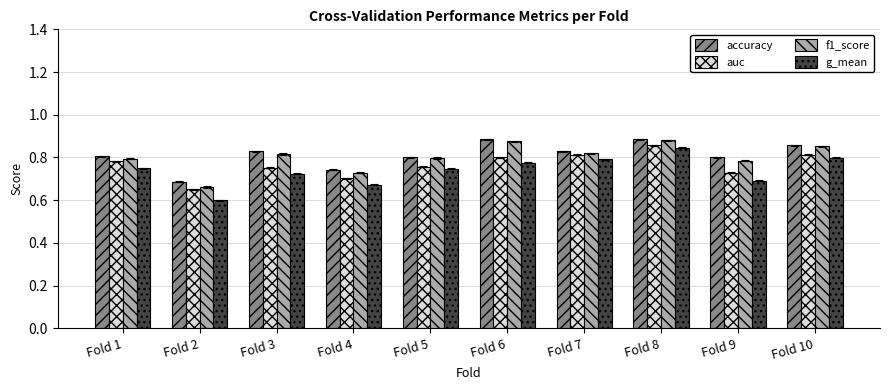

What is the sum of the f1_score values at Fold 1 and Fold 8?

1.7